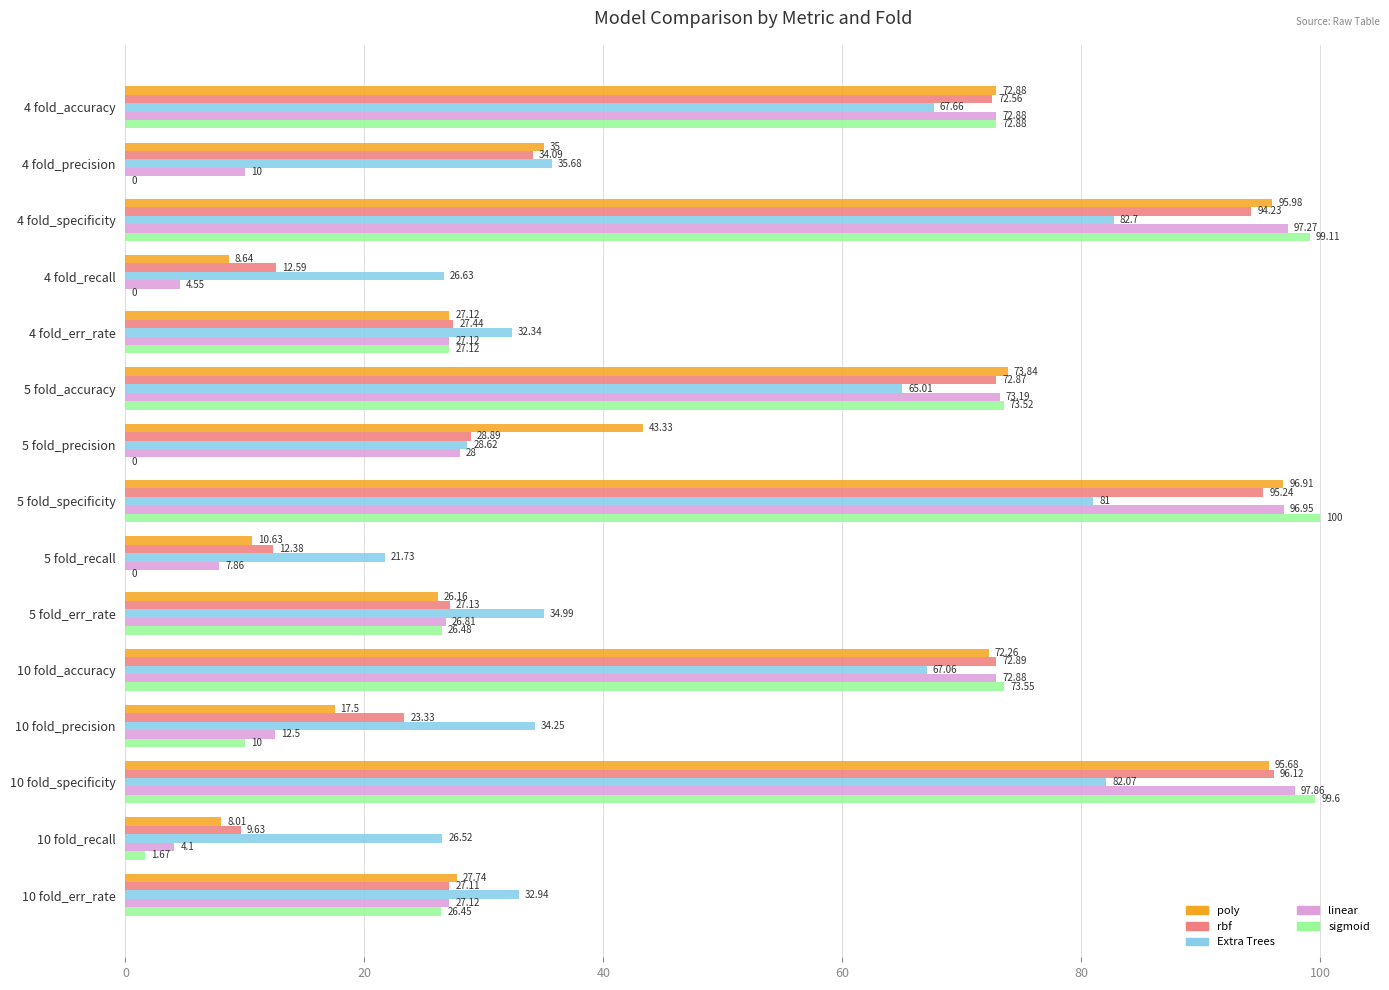

How many categories are shown in the chart?

15